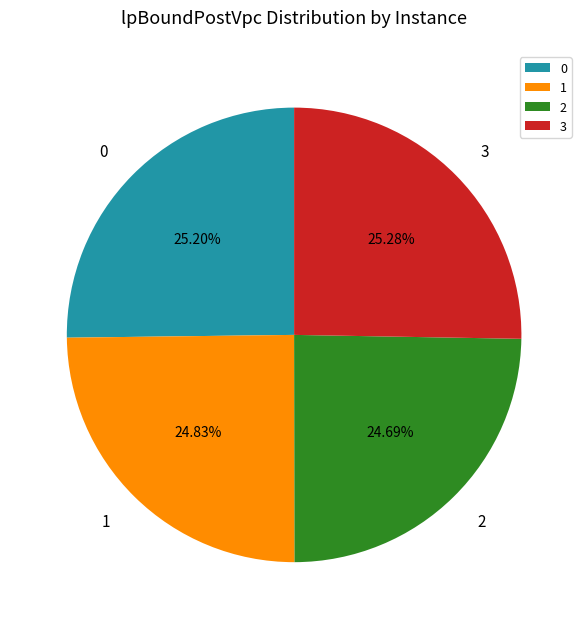

Approximately how many times larger is the value at 0 compared to 2?

1.0